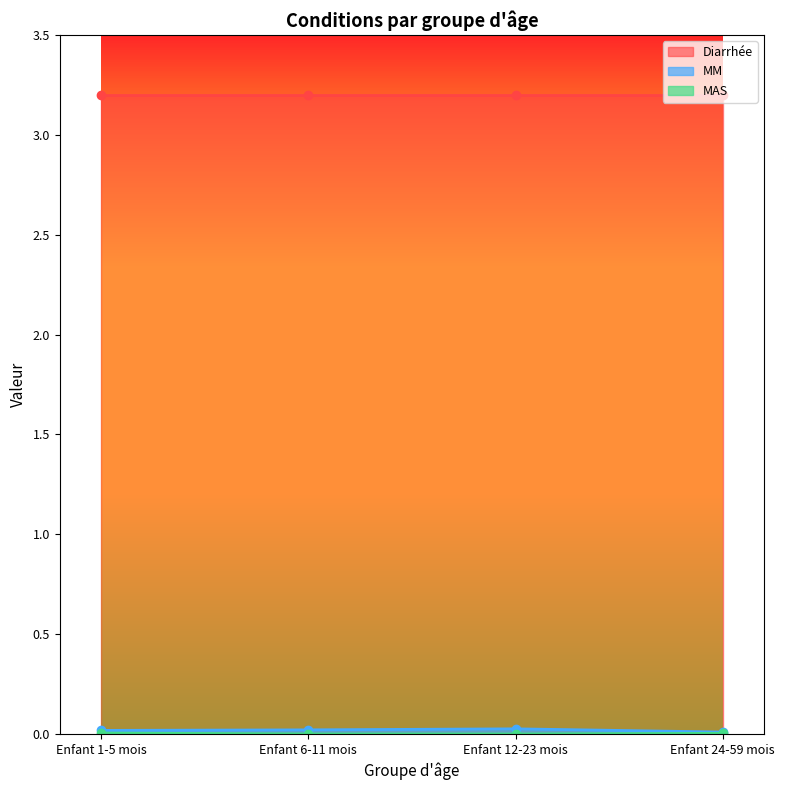

Which series has the largest range (max minus min)?

MM